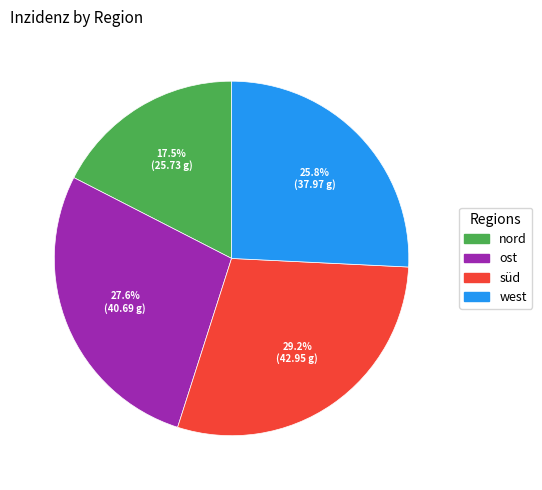

To the nearest percent, what is the average slice percentage?

25%